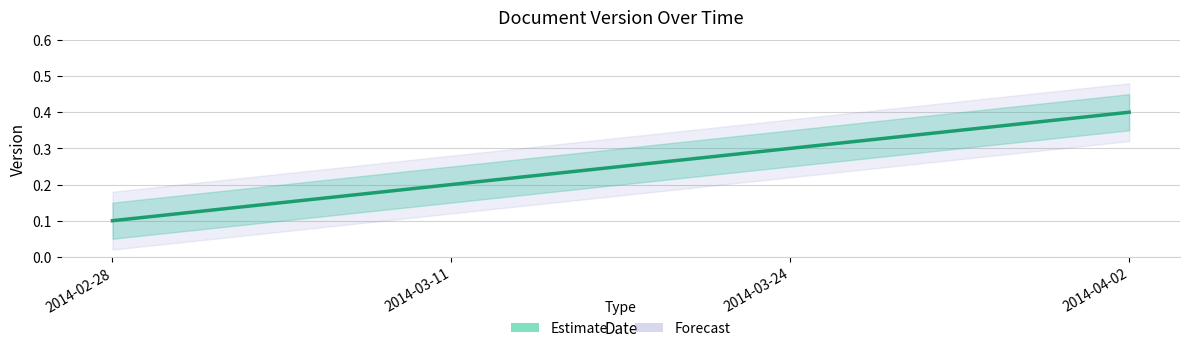

Reading left to right, transcribe all the data shown in this chart.

0.1	0.2	0.3	0.4